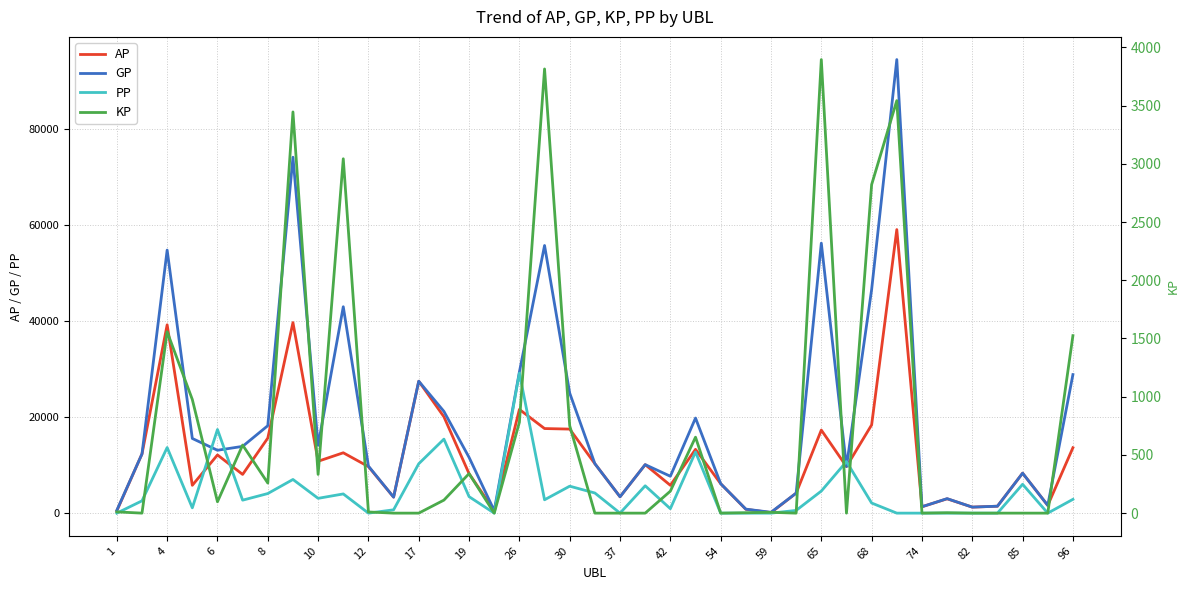

At which label does KP first exceed 10?

1